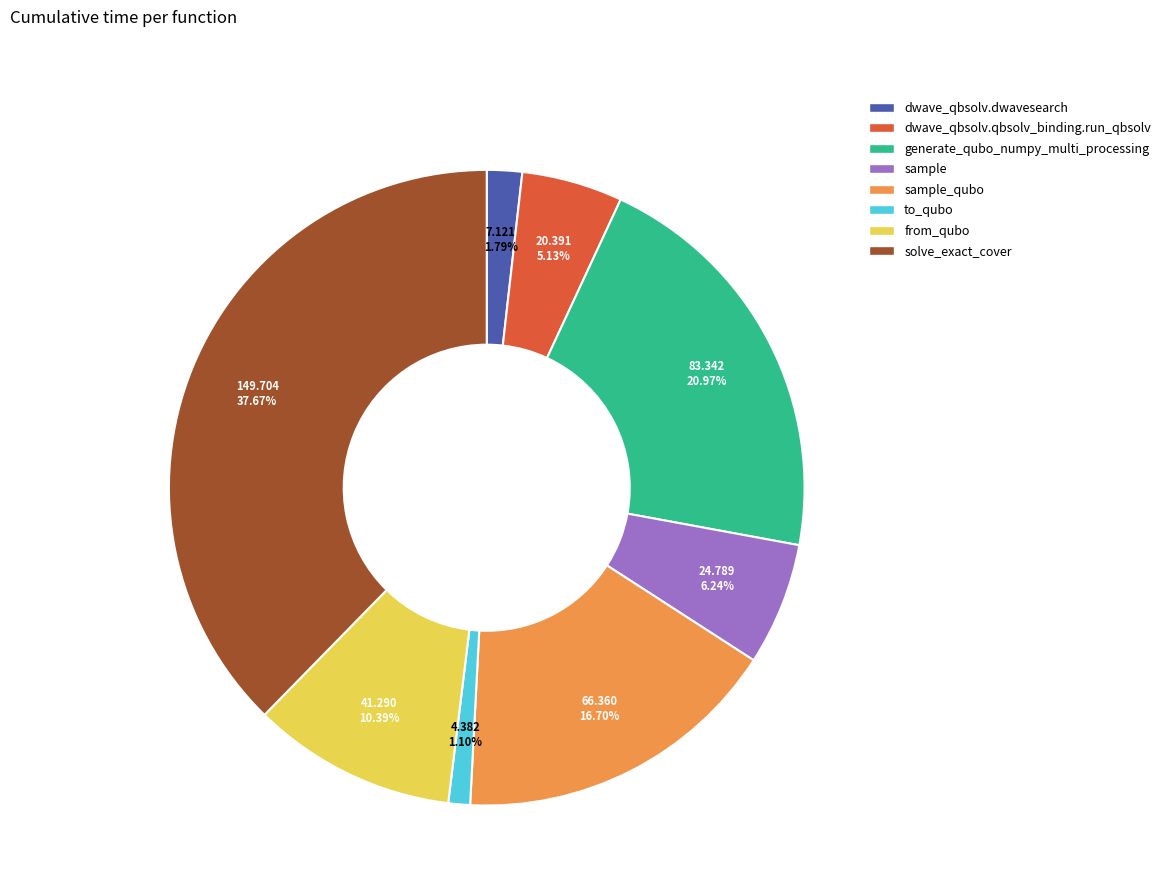

What percentage is NOT represented by dwave_qbsolv.qbsolv_binding.run_qbsolv?

94.9%